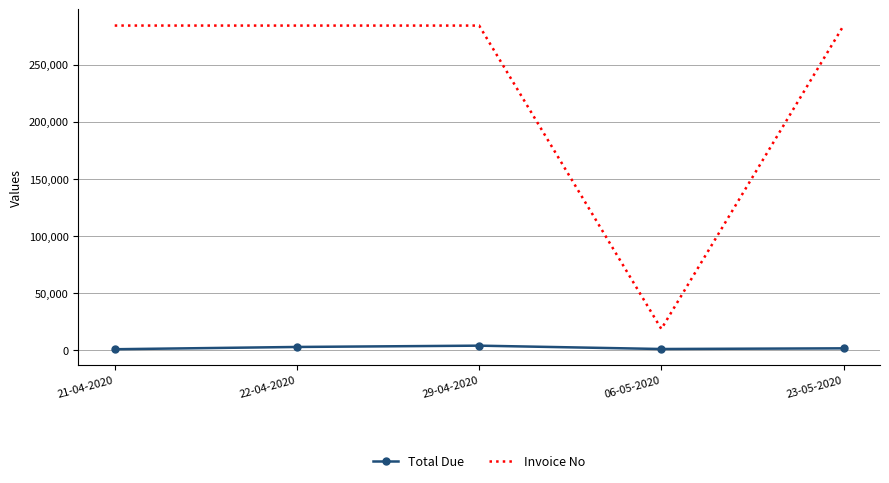

At which label does Invoice No first exceed 284212?

21-04-2020